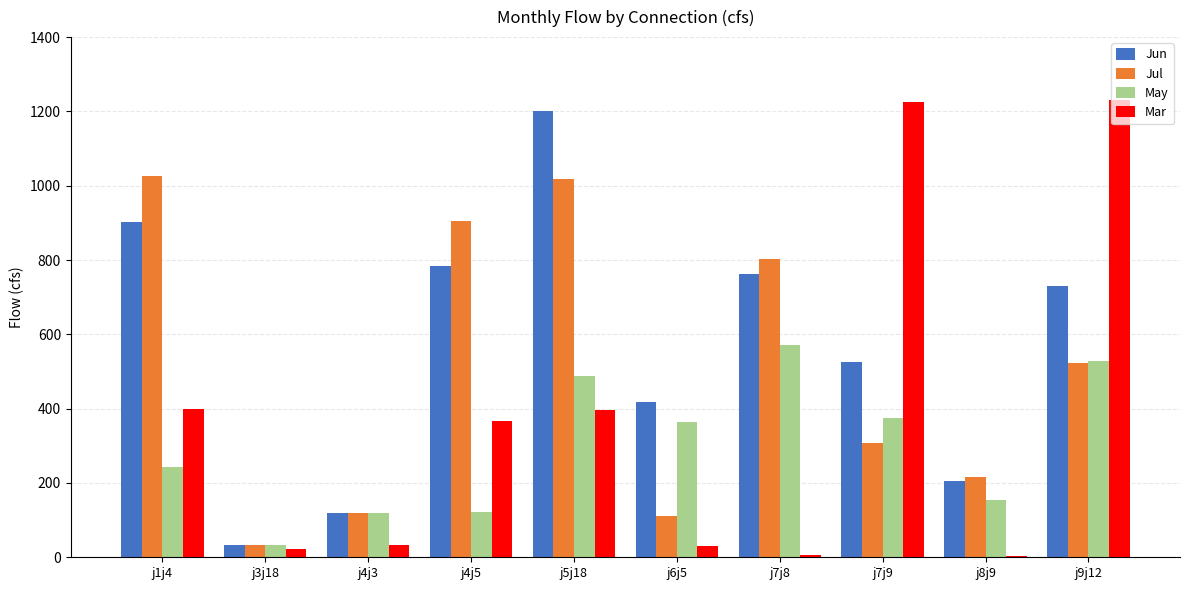

What is the total value across all series at j7j9?

2434.2